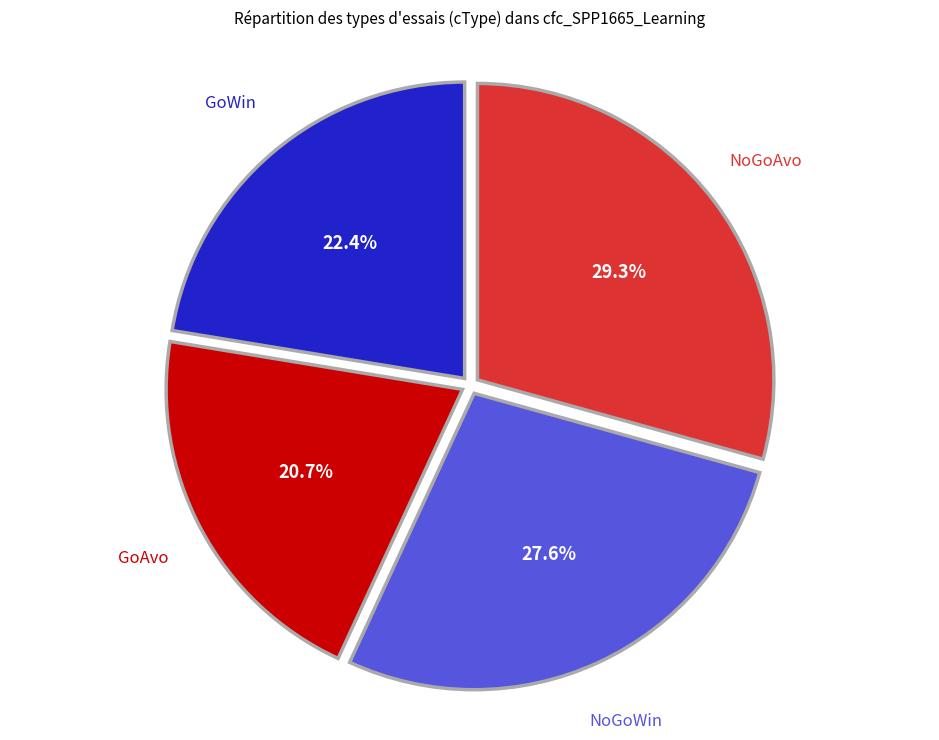

To the nearest percent, what portion does NoGoAvo represent?

29%